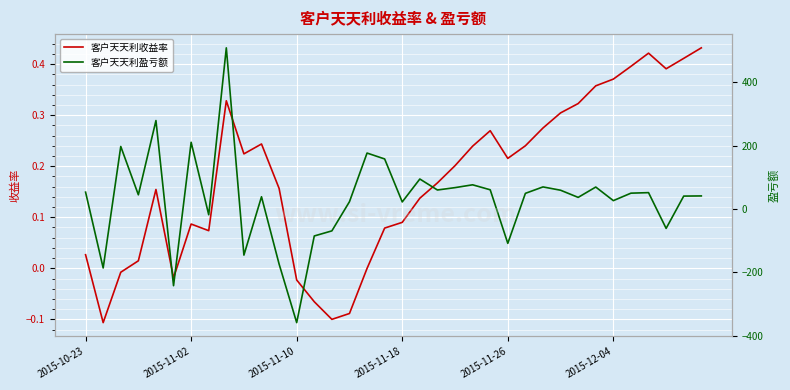

Reading left to right, transcribe all the data shown in this chart.

客户天天利收益率: 0.0	-0.1	-0.0	0.0	0.2	-0.0	0.1	0.1	0.3	0.2	0.2	0.2	-0.0	-0.1	-0.1	-0.1	-0.0	0.1	0.1	0.1	0.2	0.2	0.2	0.3	0.2	0.2	0.3	0.3	0.3	0.4	0.4	0.4	0.4	0.4	0.4	0.4
客户天天利盈亏额: 53.2	-186.2	197.4	44.8	279.3	-242.2	210.7	-18.2	508.9	-145.6	38.7	-173.8	-358.9	-85.2	-69.1	23.0	176.7	158.0	22.3	94.7	60.0	67.5	76.4	60.7	-108.5	49.4	69.7	59.3	36.7	69.3	26.4	50.0	51.7	-61.2	40.8	41.2